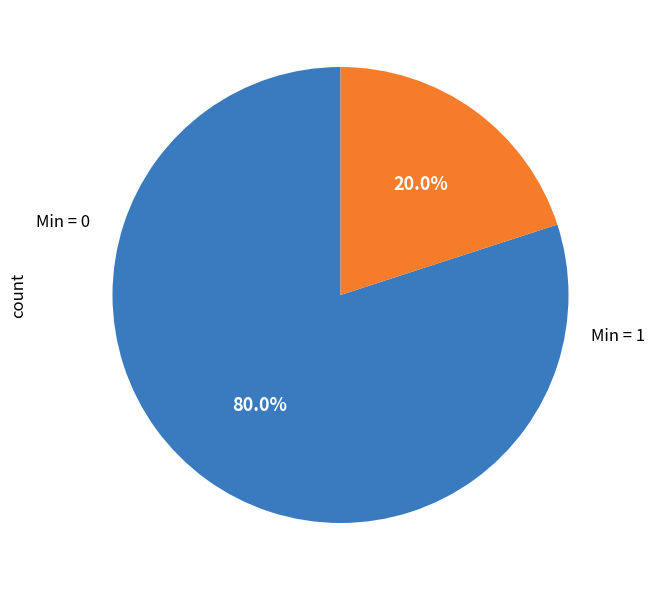

Is there any slice that represents more than half of the pie?

Yes